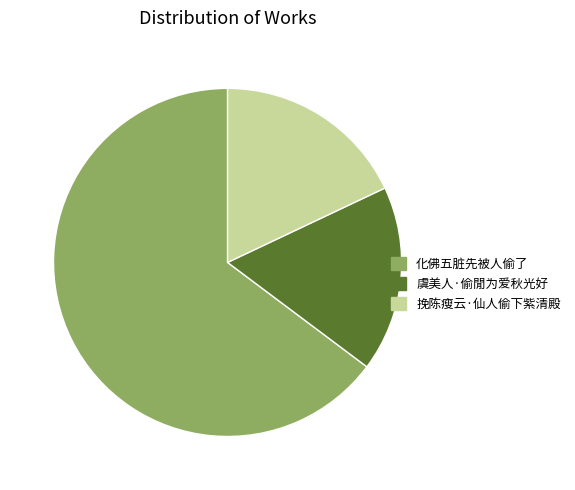

Is it true that 挽陈瘦云·仙人偷下紫清殿 is 5% of the pie?

False